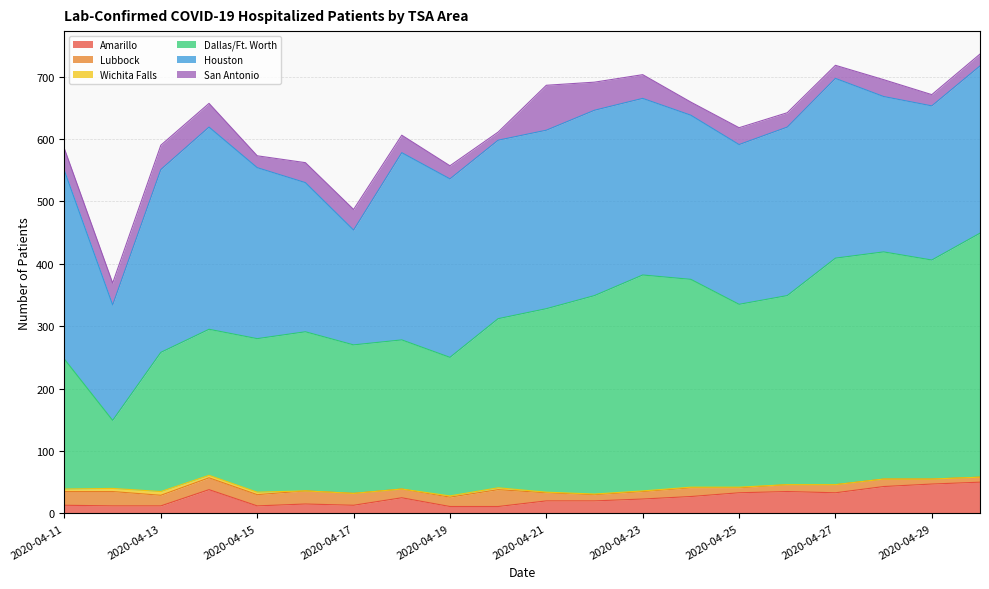

Count the number of categories in the chart.

20